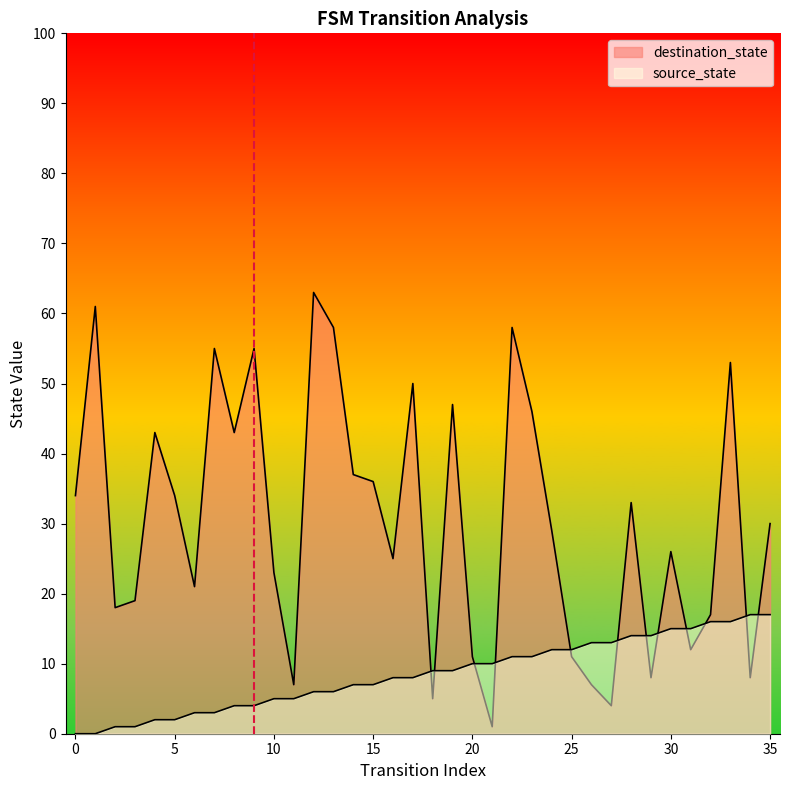

Between which two adjacent categories do destination_state and source_state first intersect?

17 and 18